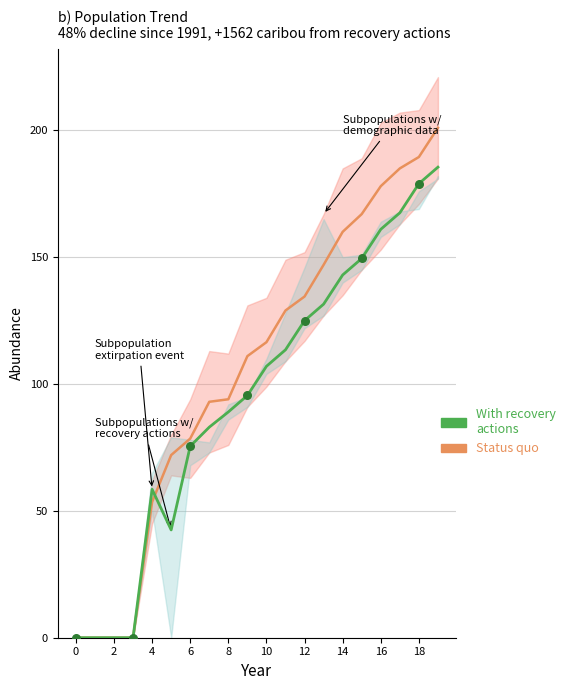

Which series reaches the minimum Y coordinate?

Status quo